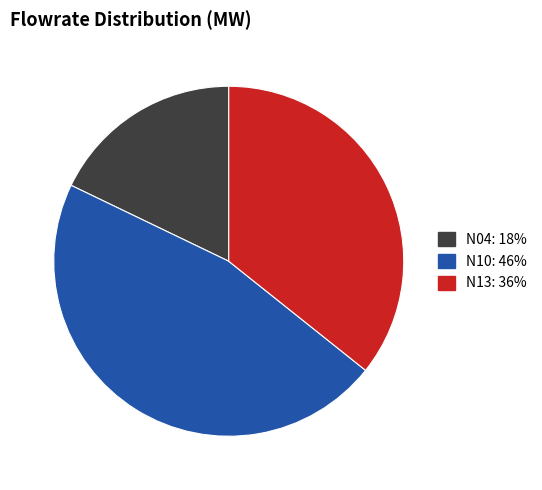

Is there a majority slice in this chart?

No